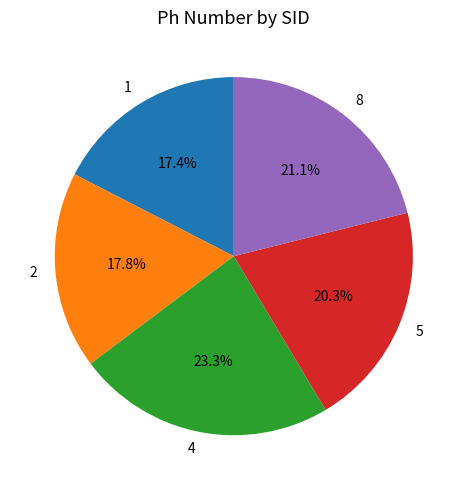

How many segments does this pie chart have?

5